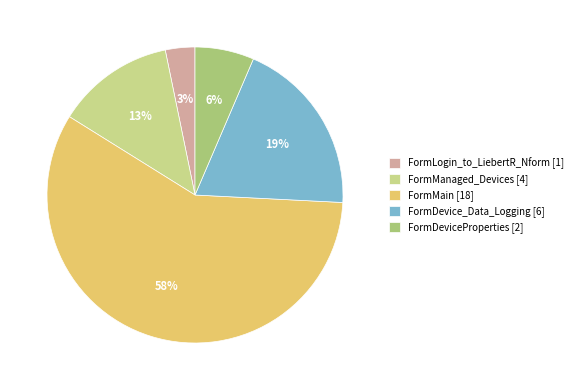

Rank the categories by value from lowest to highest.

FormLogin_to_LiebertR_Nform, FormDeviceProperties, FormManaged_Devices, FormDevice_Data_Logging, FormMain